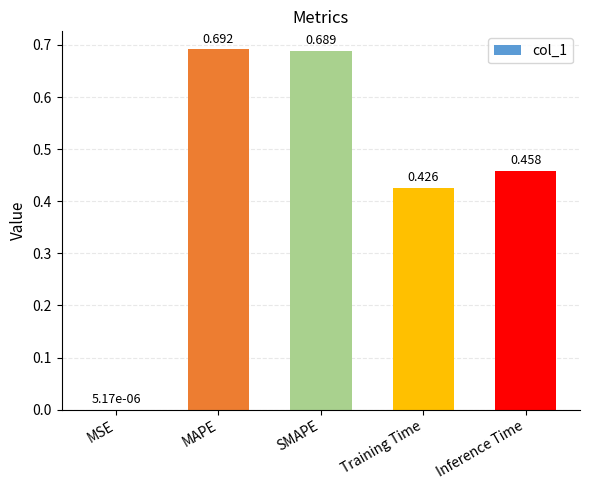

Which category has the highest value across all series?

MAPE